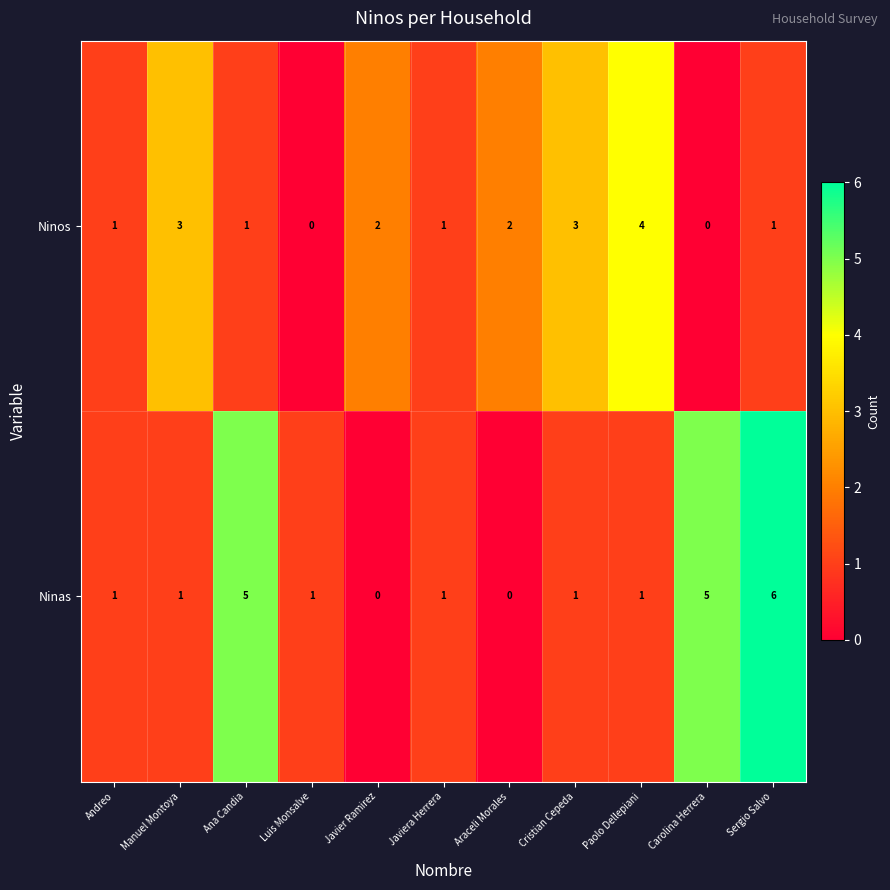

What is the spread (max minus min) of values at Paolo Dellepiani?

3